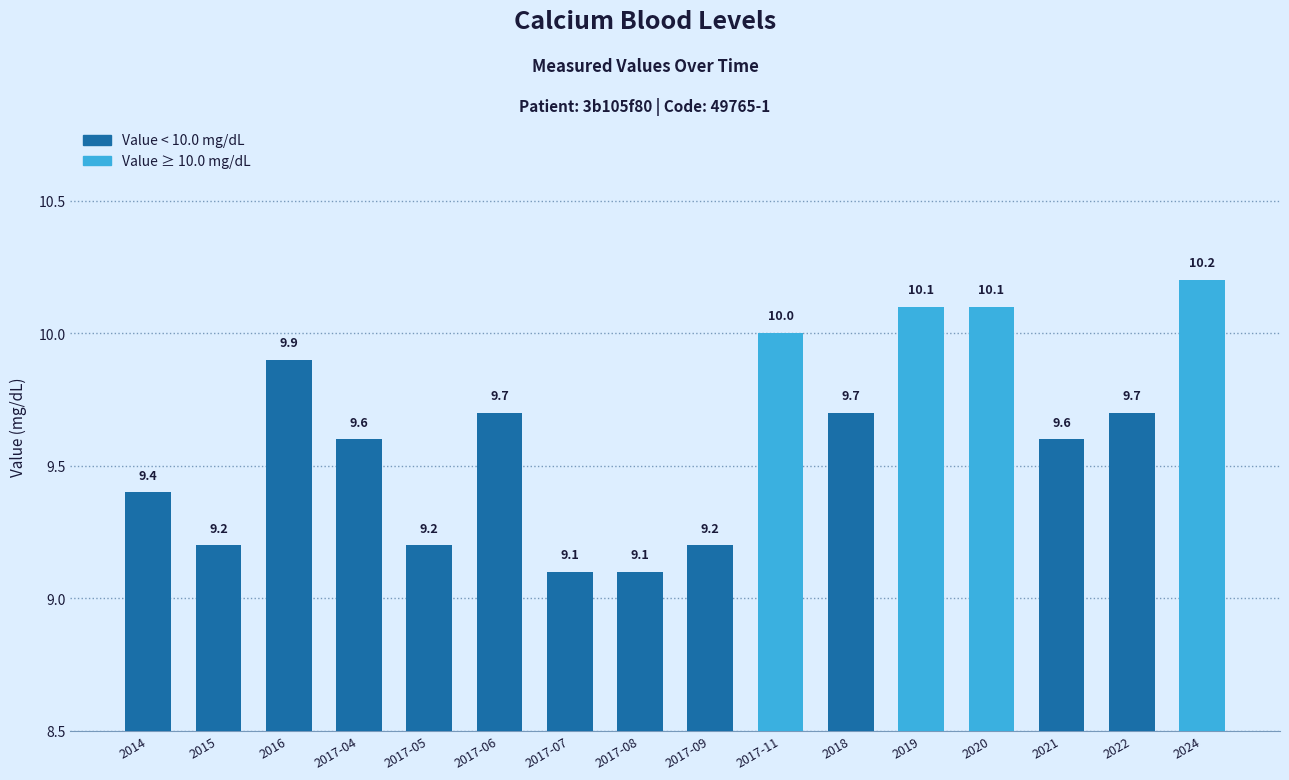

What is the change in value from 2018 to 2020?

+0.4